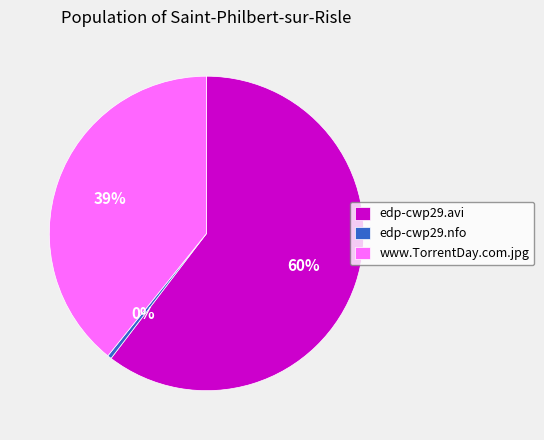

Combined, do edp-cwp29.nfo and edp-cwp29.avi account for over 50%?

Yes